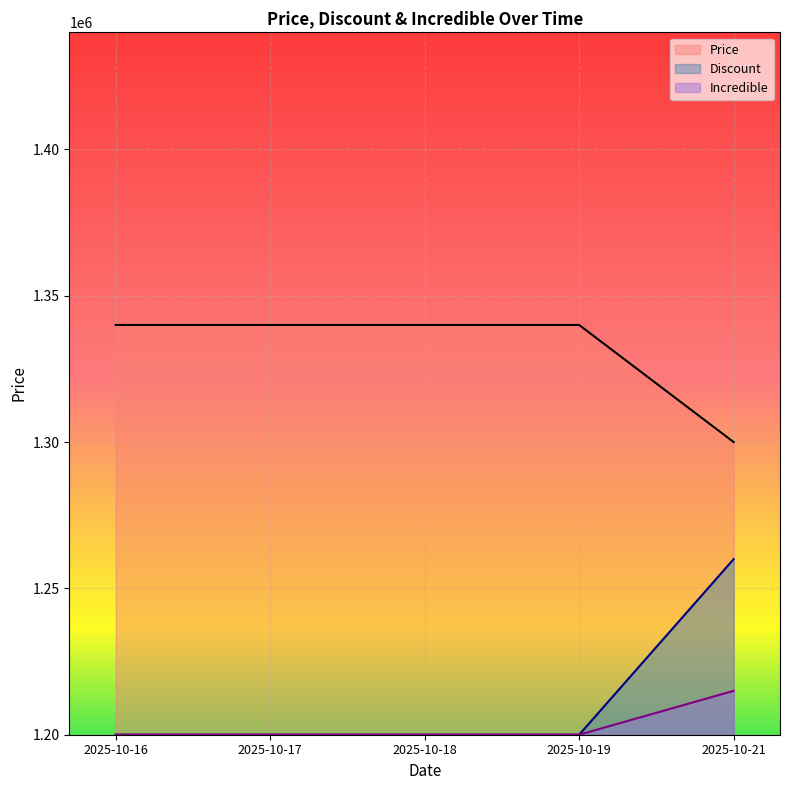

At which label does Incredible reach its peak?

2025-10-21